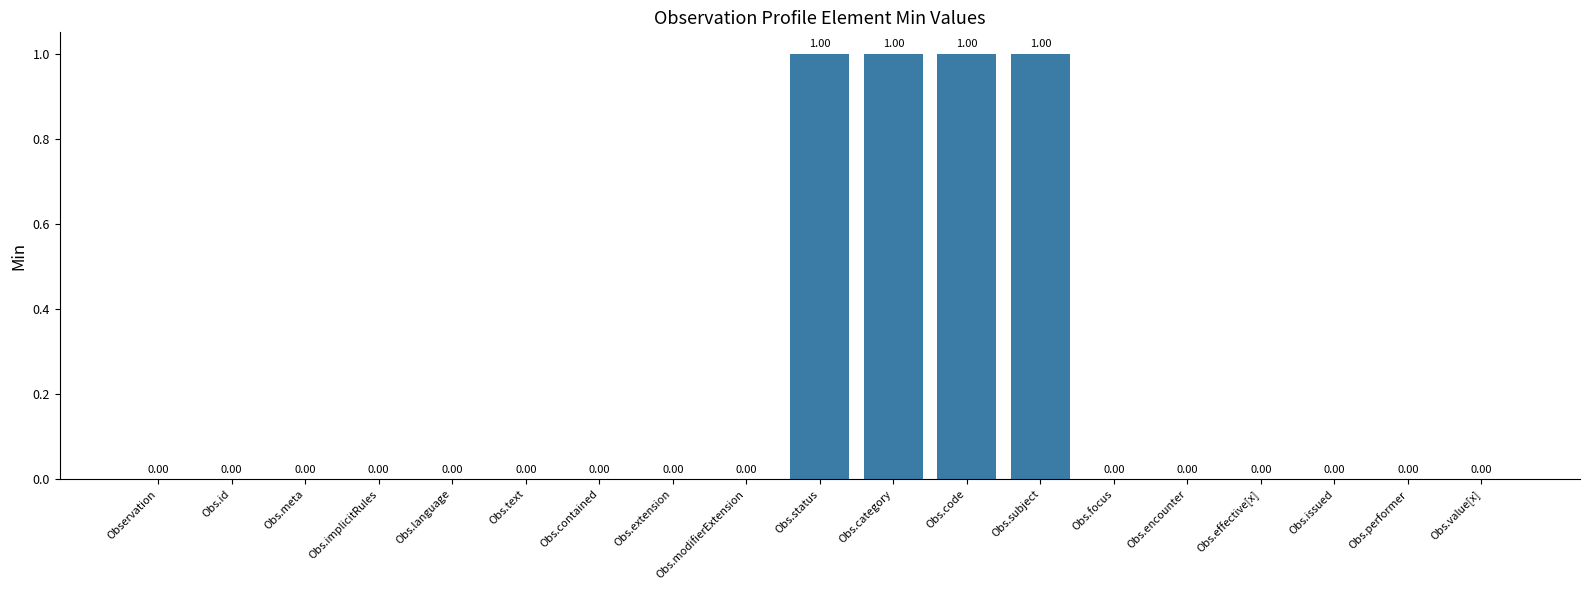

What is the sum of all values?

4